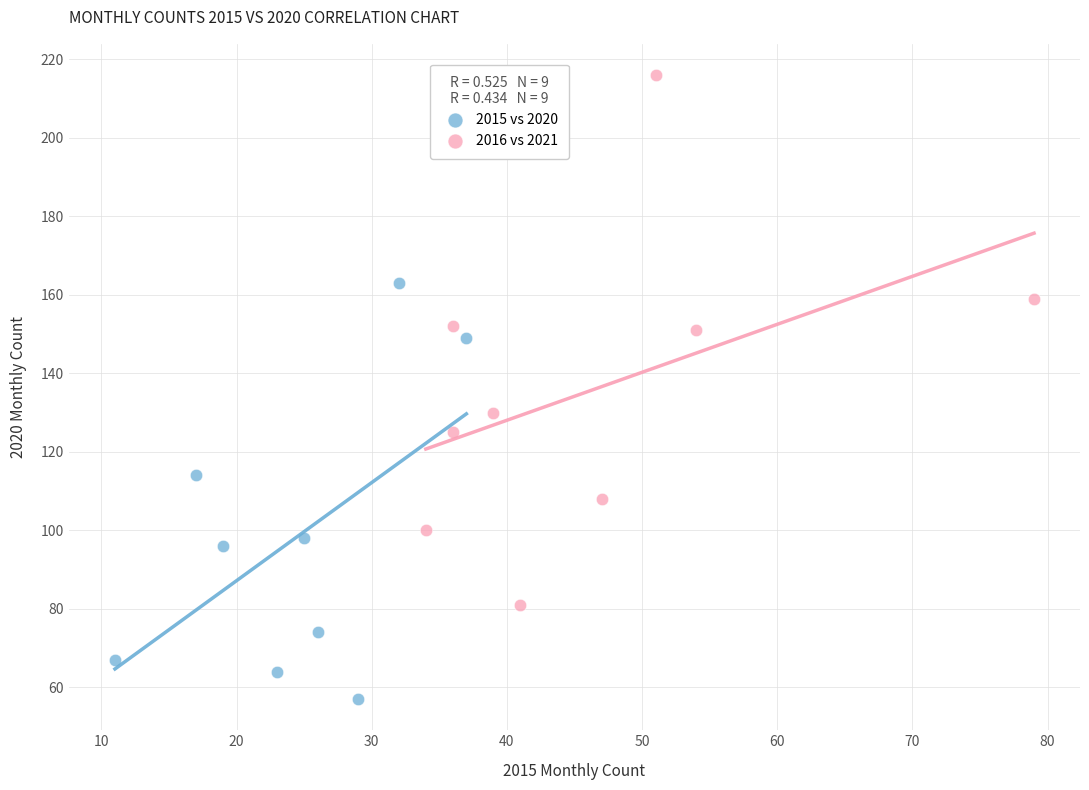

What are all the series names shown in the legend?

2015 vs 2020, 2016 vs 2021